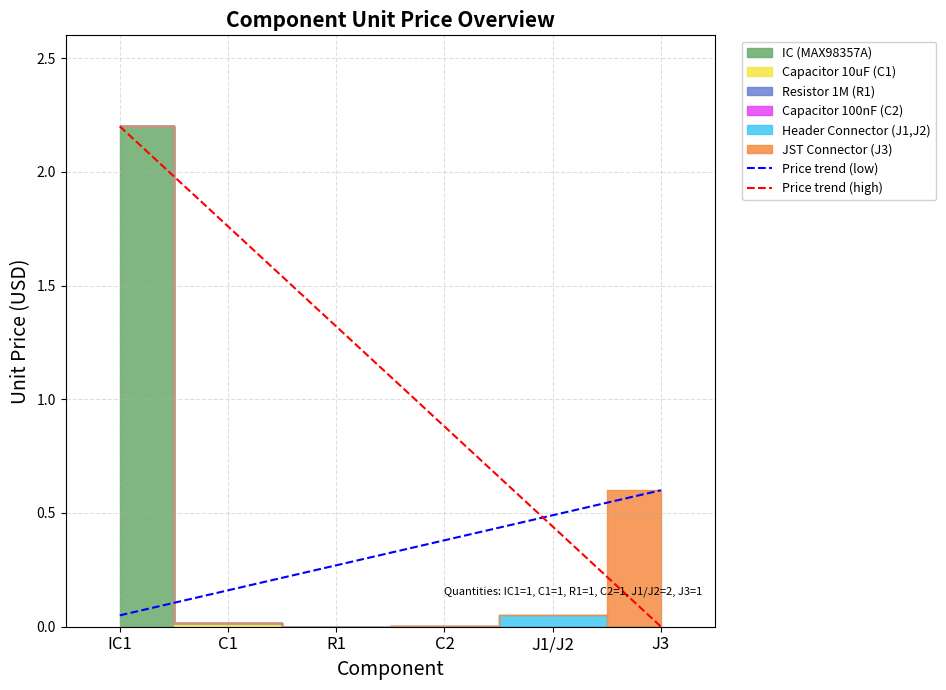

At which label is Price trend (high) closest to 1?

C2